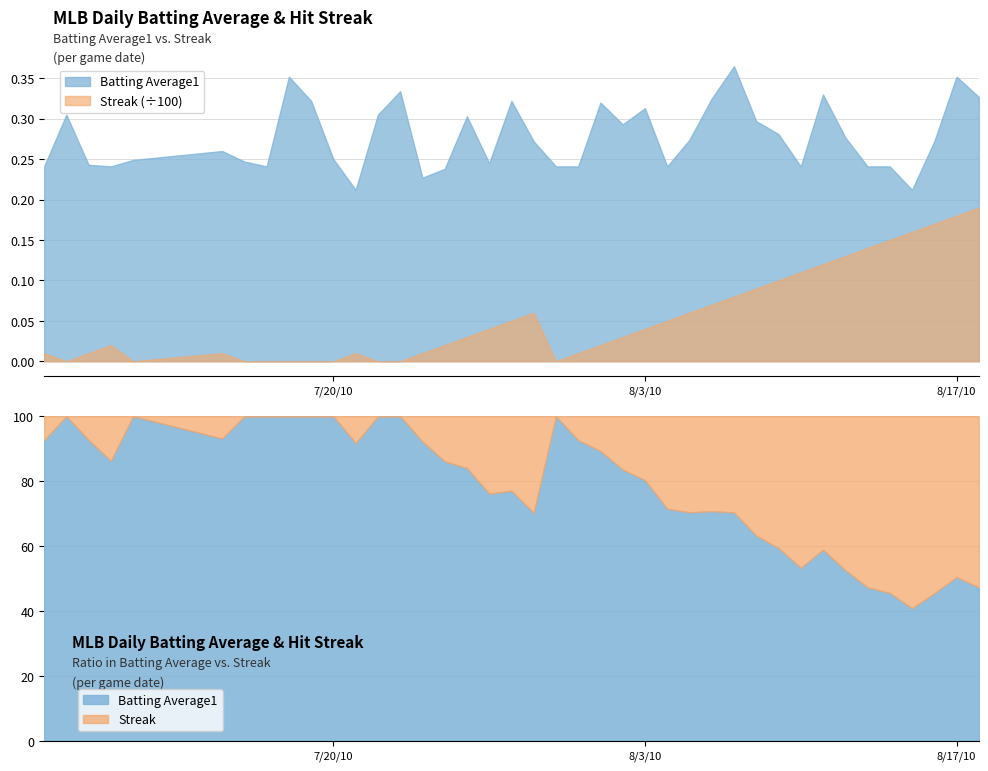

How many interior local valleys does the Streak series have?

3